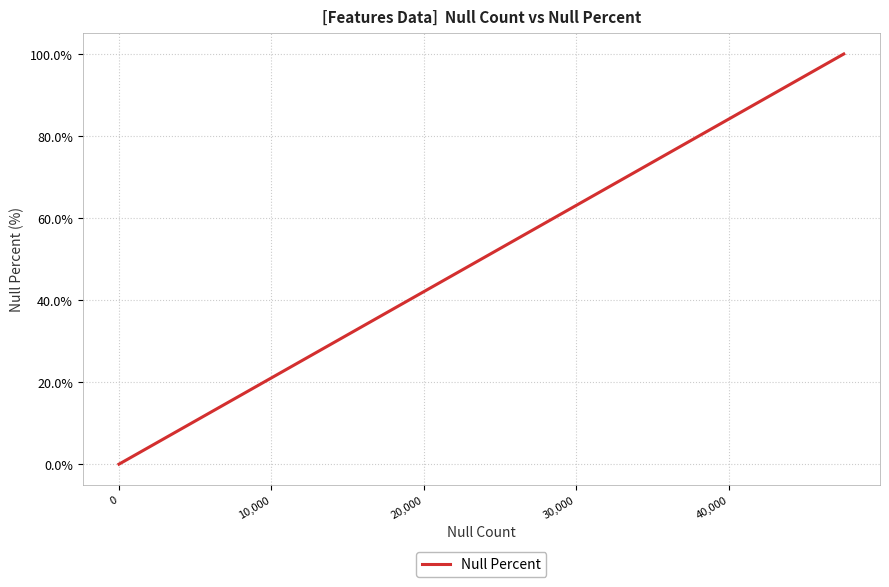

What is the maximum value shown in the chart?

100.0